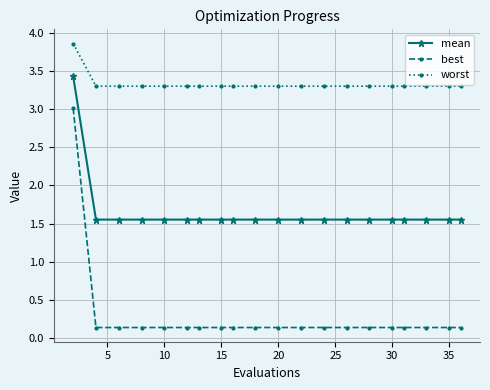

What is the difference between the maximum and minimum values in the best series?

2.9